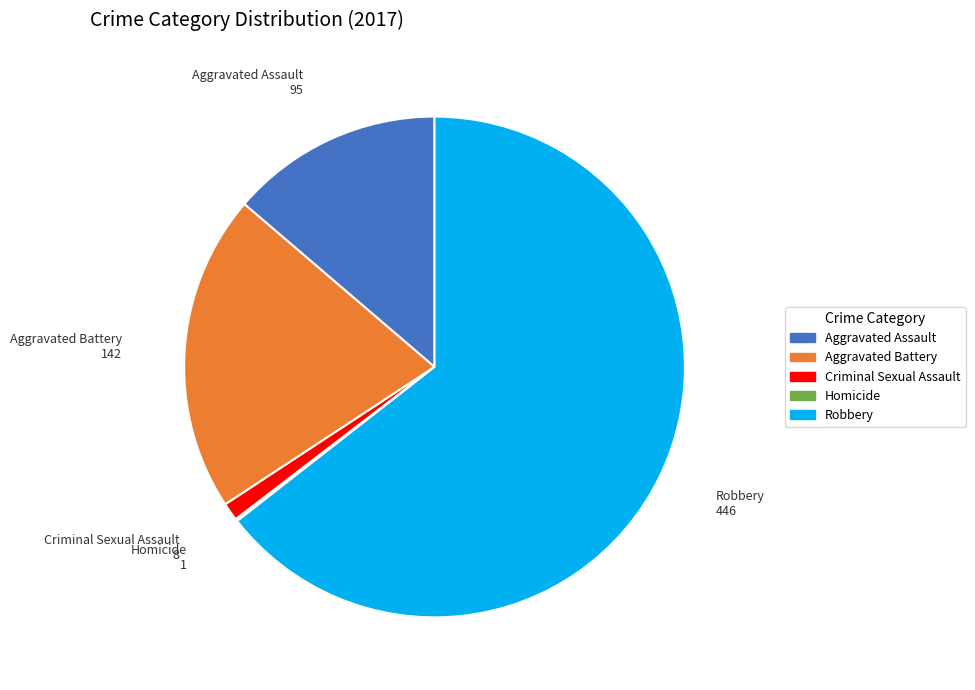

Does Aggravated Assault account for over 50% of the chart?

No